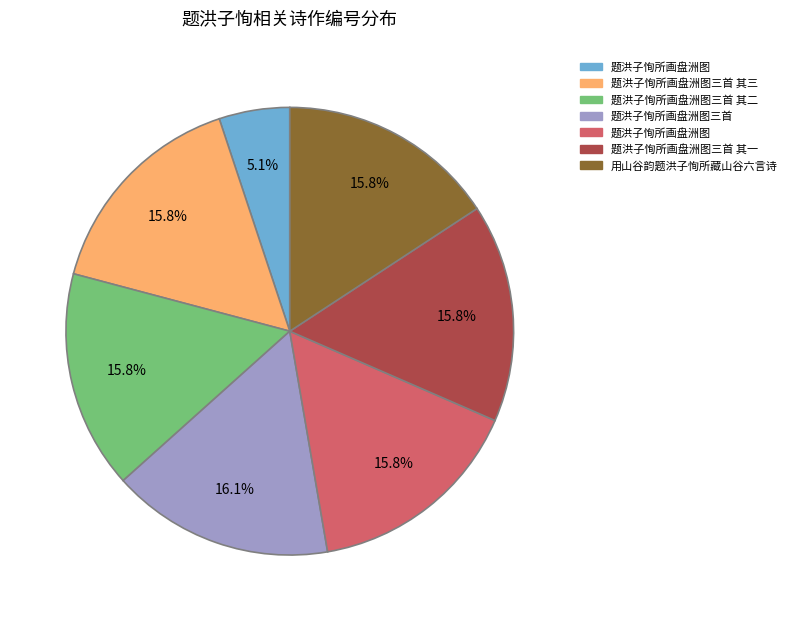

Is there a majority slice in this chart?

No